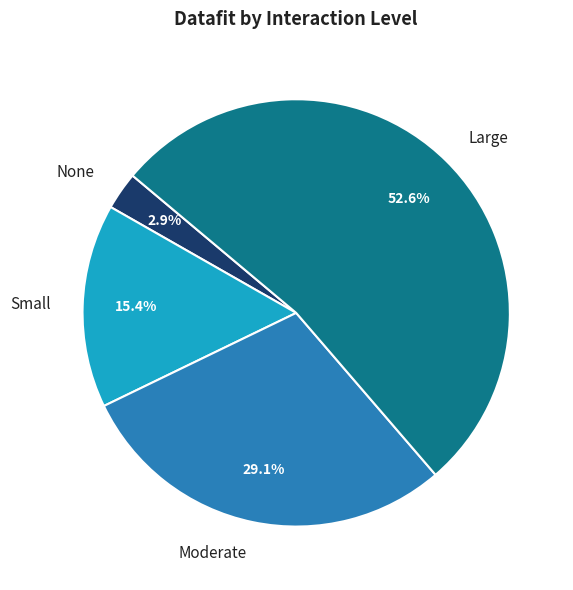

What percentage is NOT represented by Moderate?

70.9%